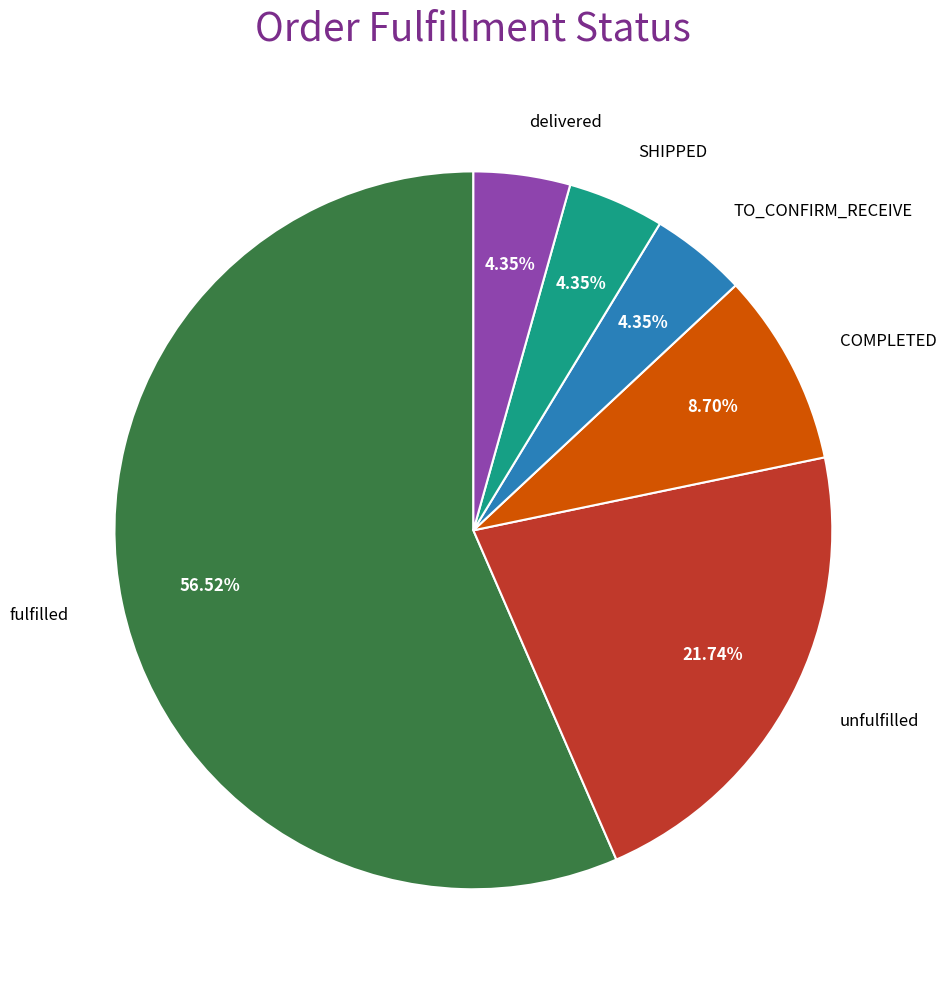

How many slices are in this pie chart?

6